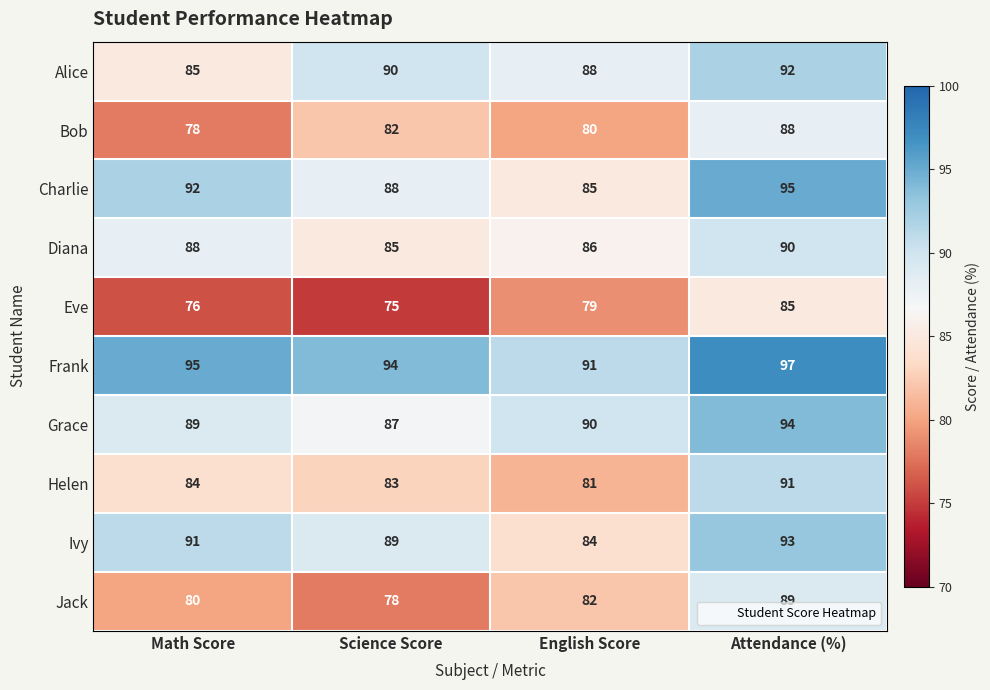

What is the maximum value shown in the chart?

97